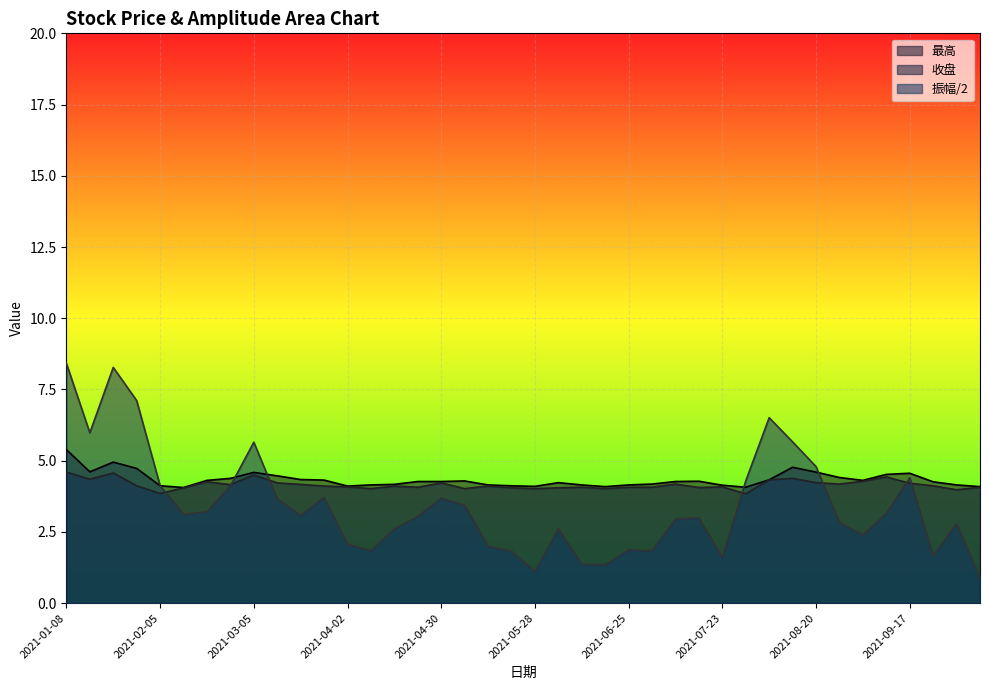

At which category does 最高 reach its first local valley?

2021-01-15